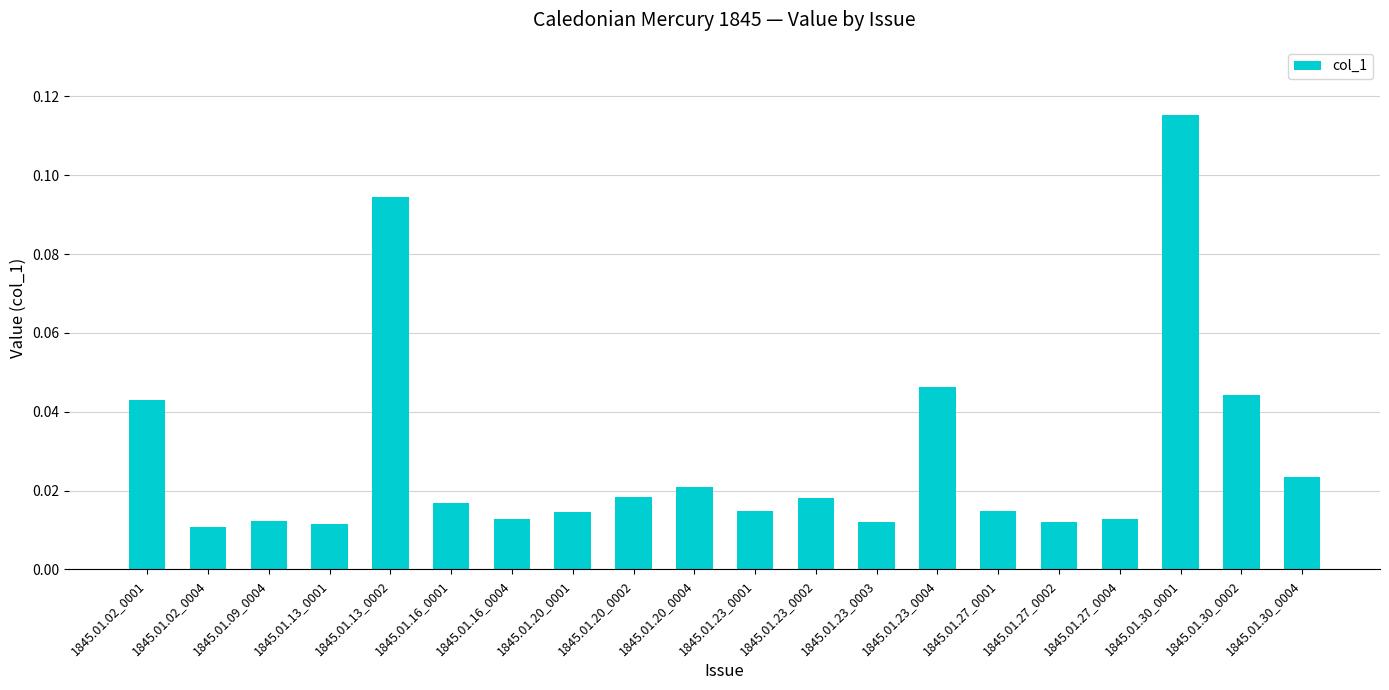

Count the values in the range 0 to 1.

20